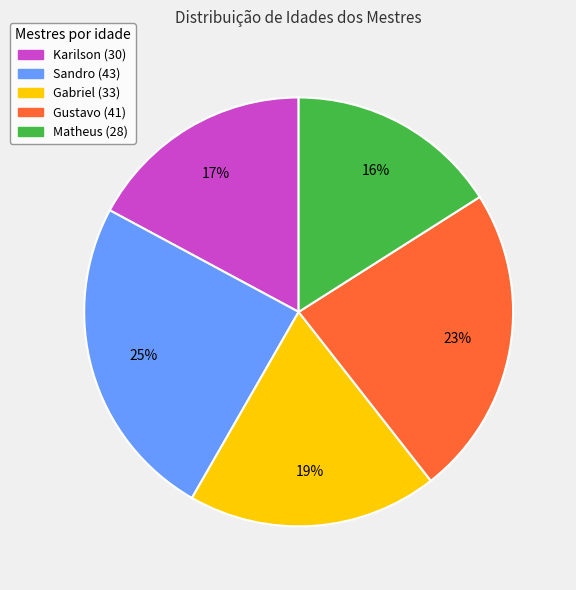

Combined, do Gabriel (33) and Matheus (28) account for over 50%?

No